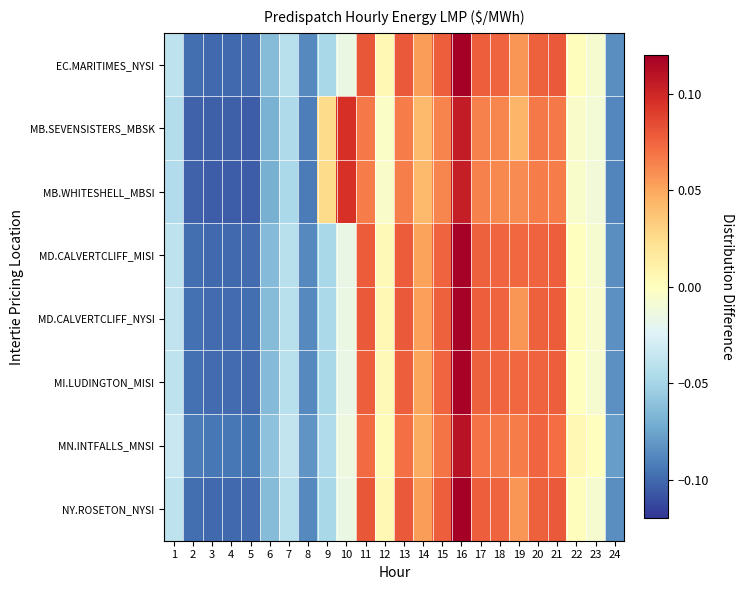

Which has a higher value, 19 or 23?

19